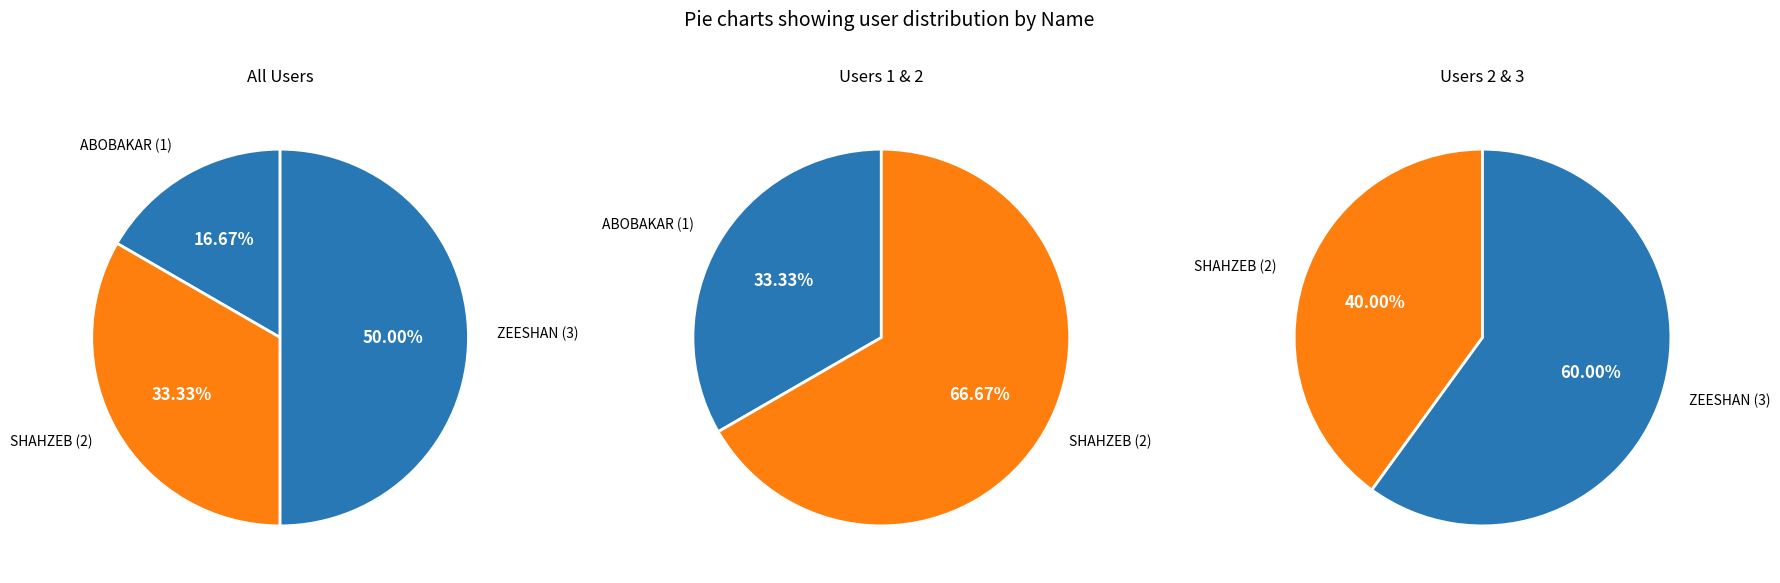

Is ZEESHAN the majority of the pie?

No